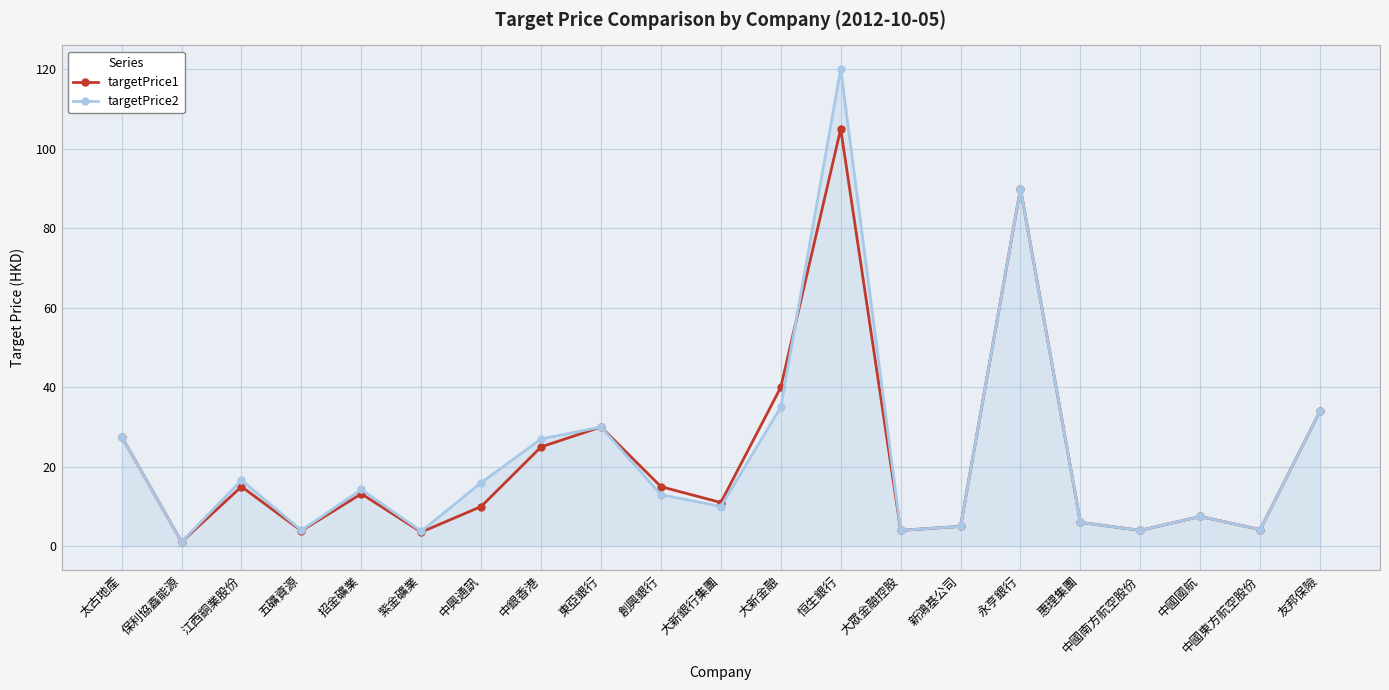

How many interior local peaks does the targetPrice2 series have?

6